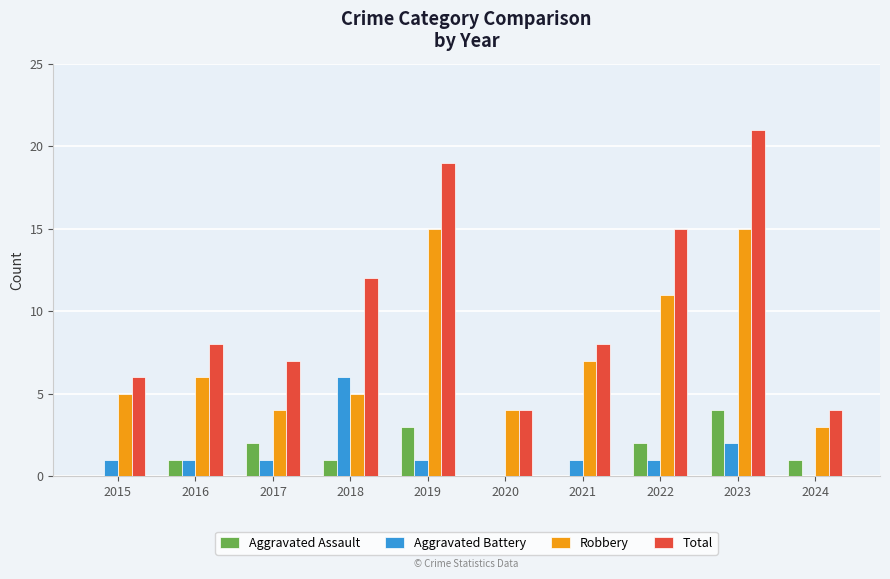

What value does the Total series have at 2021, to the nearest 10?

10